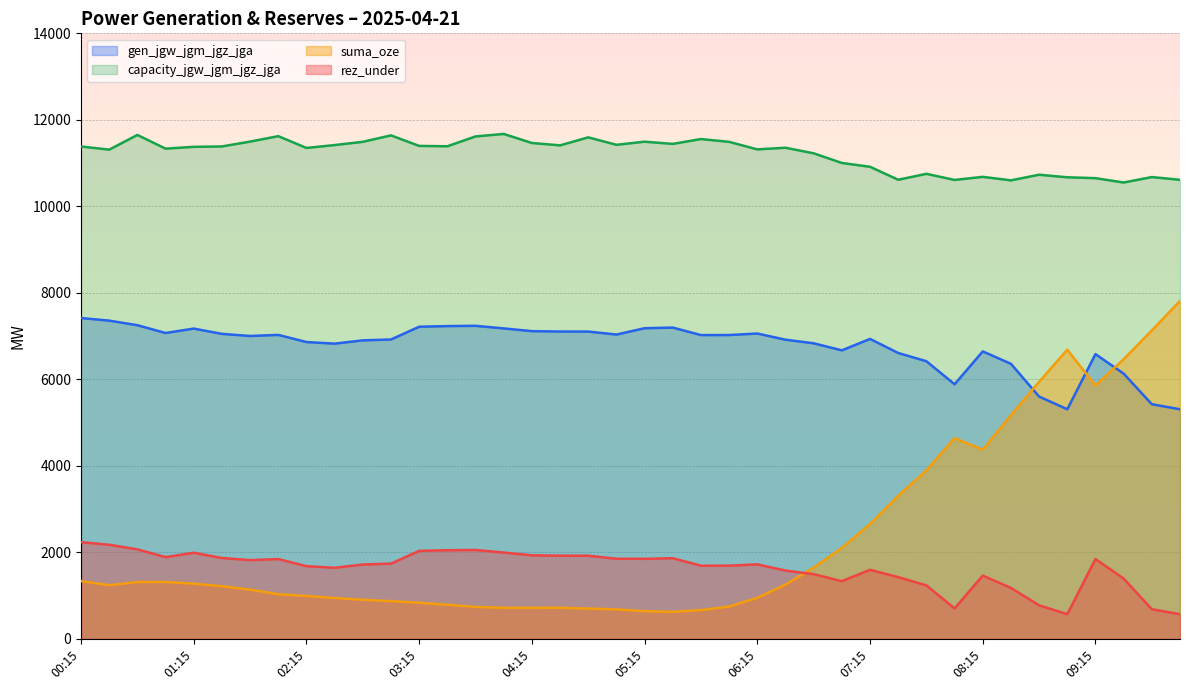

Where is the first local maximum for capacity_jgw_jgm_jgz_jga?

00:45